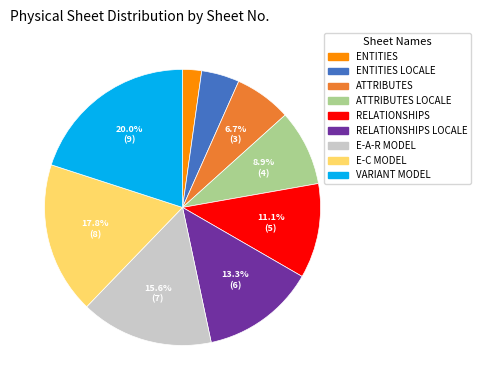

Is the sum of ATTRIBUTES LOCALE and E-A-R MODEL greater than half?

No